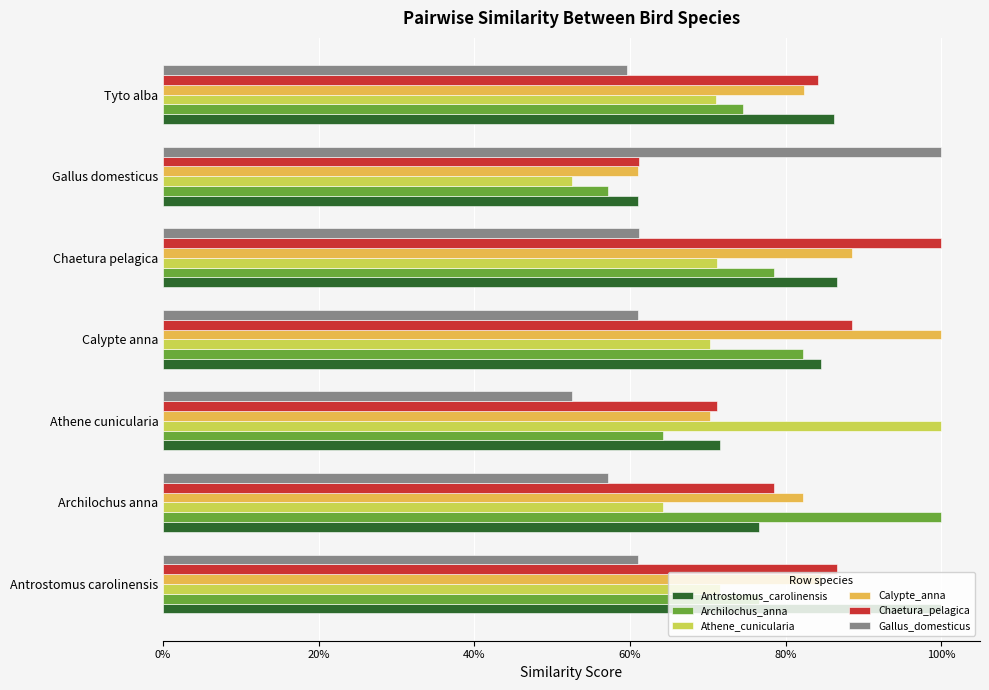

What are all the series names shown in the legend?

Antrostomus_carolinensis, Archilochus_anna, Athene_cunicularia, Calypte_anna, Chaetura_pelagica, Gallus_domesticus